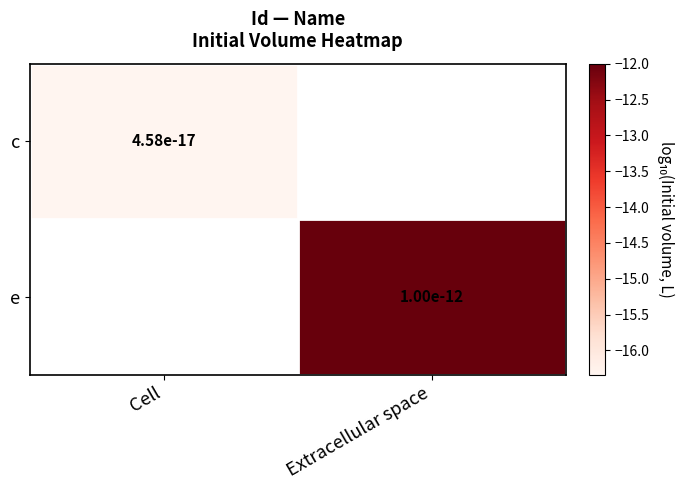

What is the highest value of the c series?

-16.3